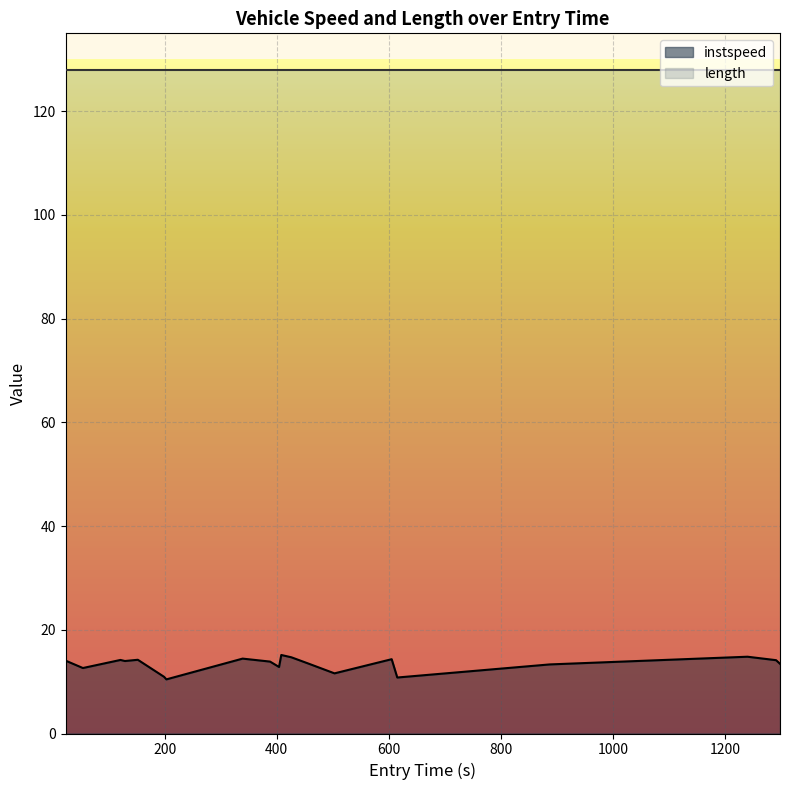

Which category has the lowest value across all series?

203